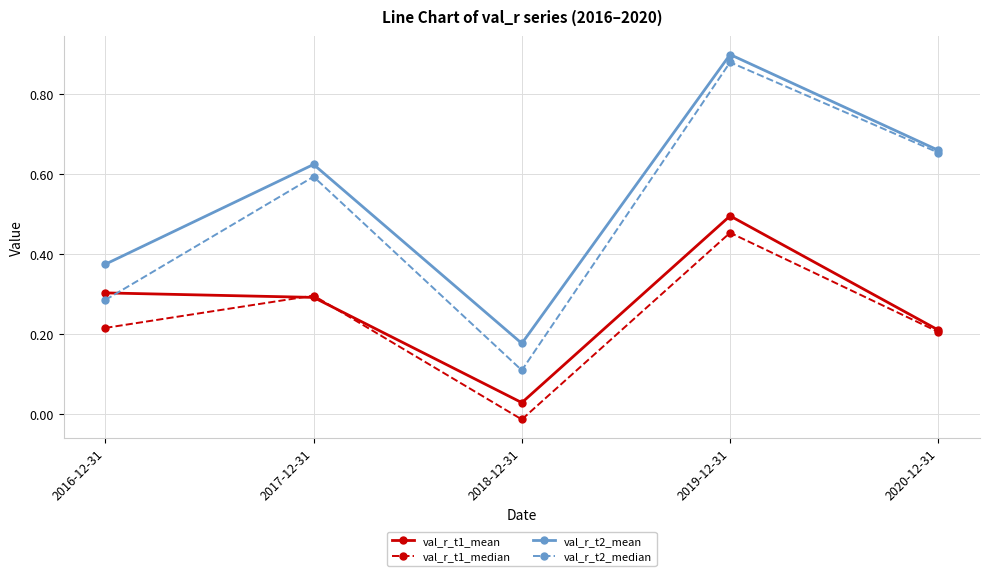

True or false: val_r_t2_mean has more than 0 points higher than both neighbors.

True